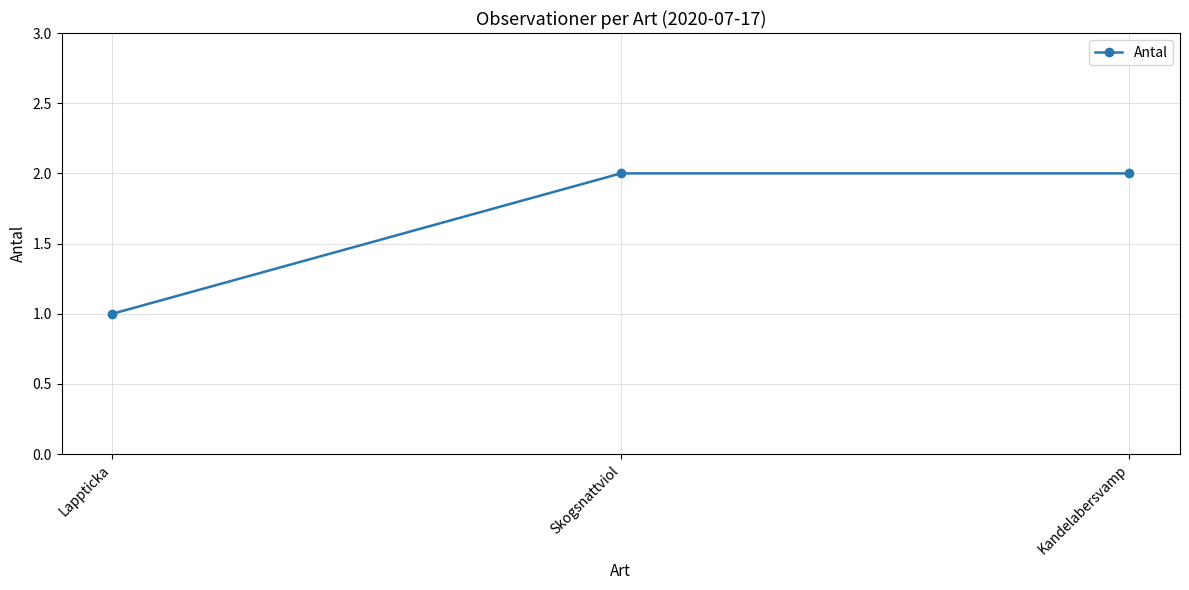

What value does the data have at Kandelabersvamp?

2